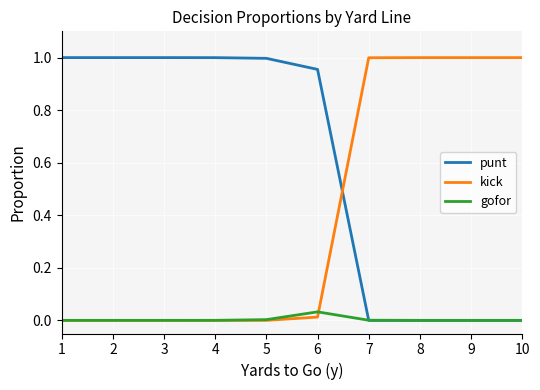

Which series has the largest total across all categories?

punt